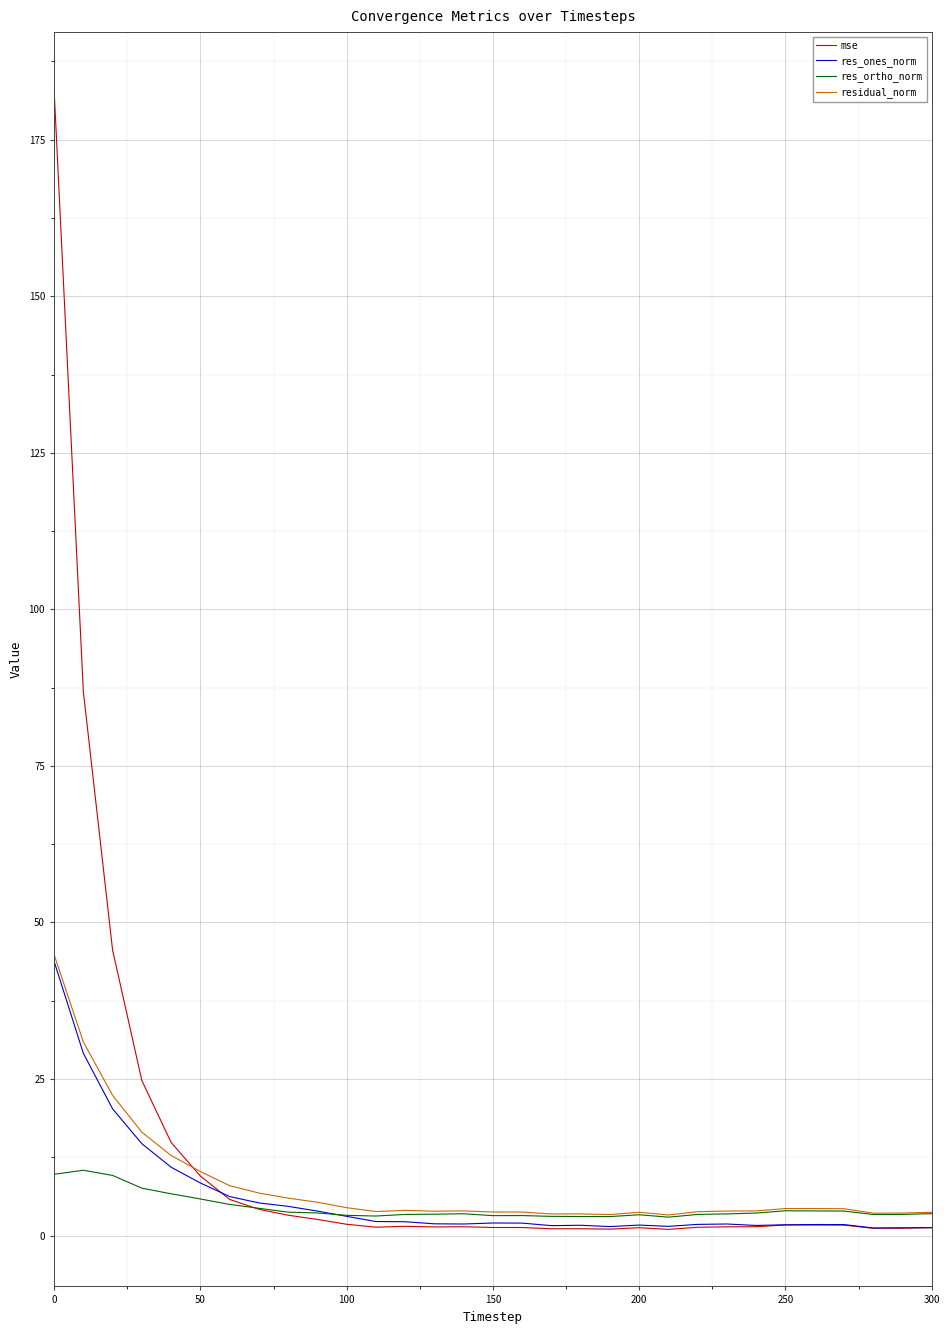

What is the lowest value of the residual_norm series?

3.3